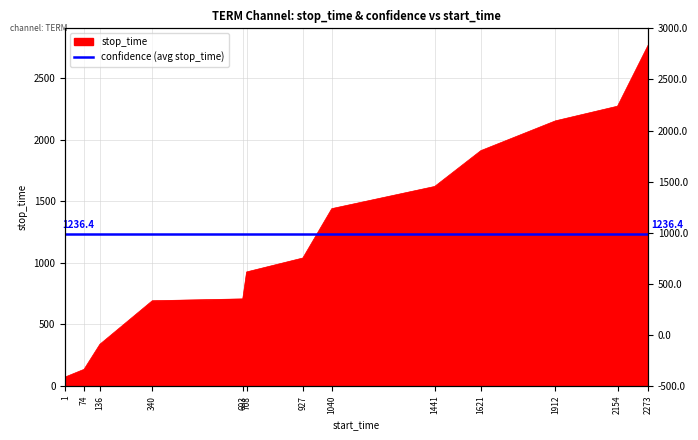

Between 2154 and 2273, which is larger?

2273